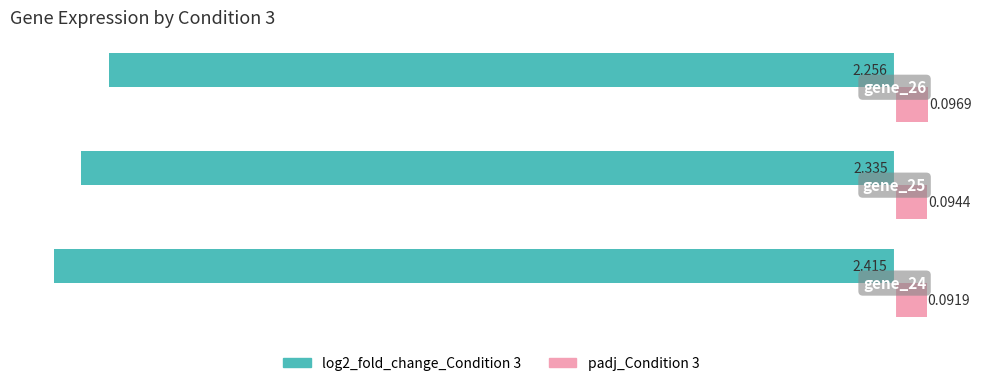

How many distinct data groups are displayed?

2